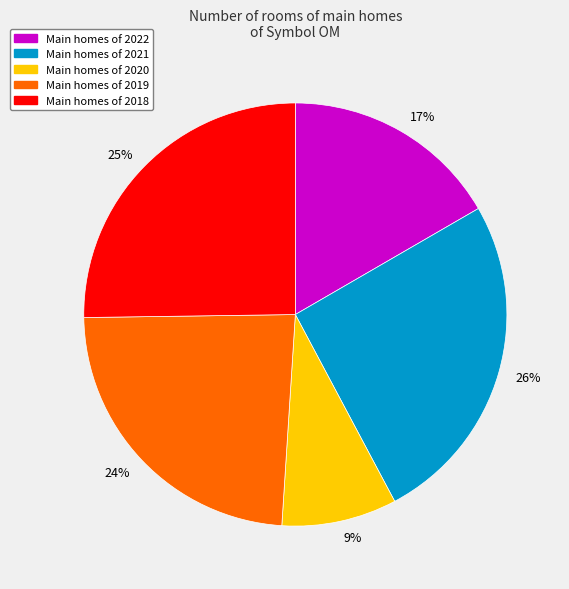

Between 9% and 17%, which is larger?

17%